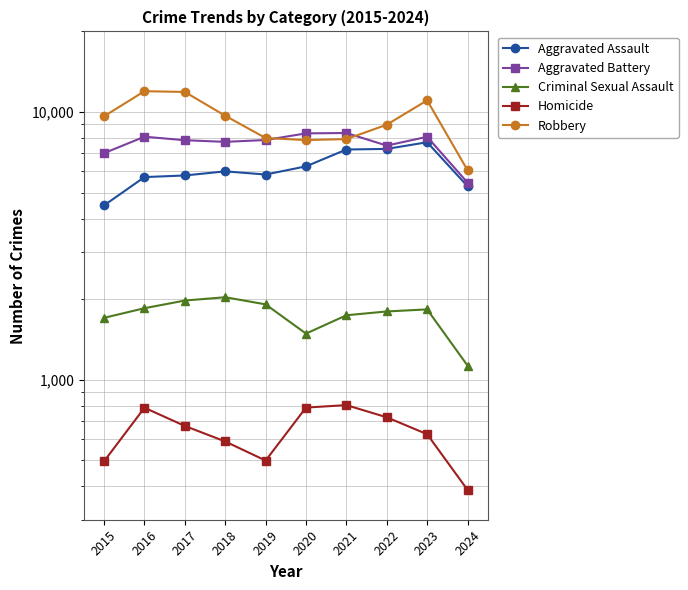

At which label does Aggravated Battery reach its peak?

2021